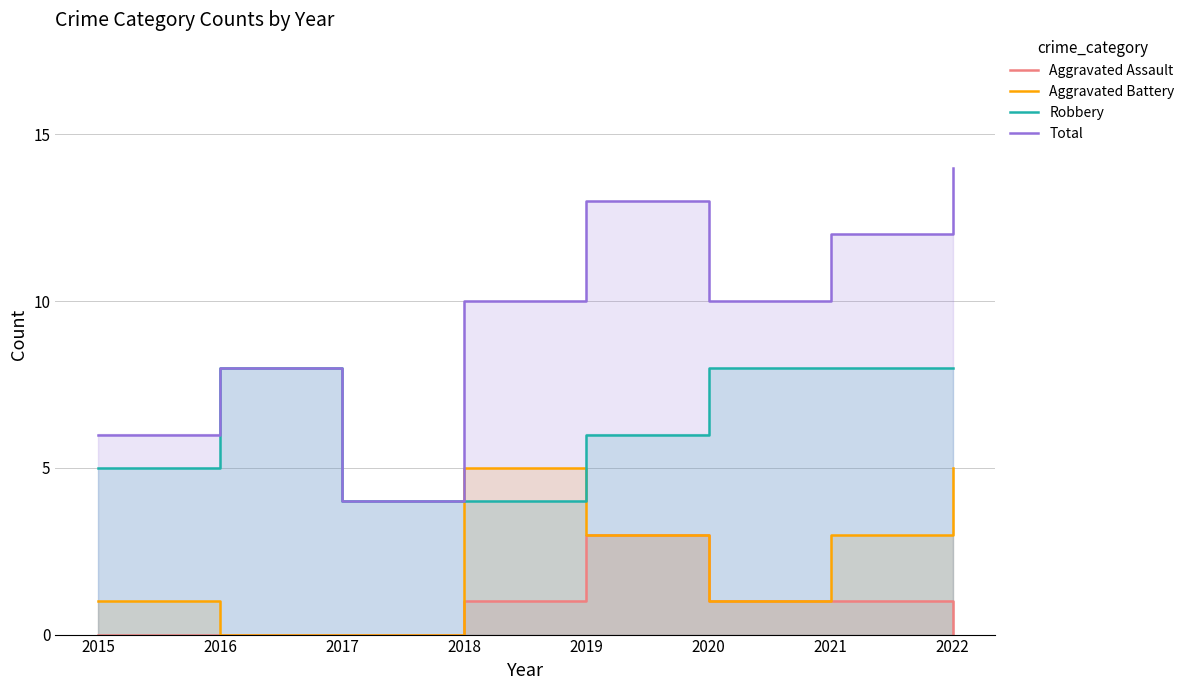

At which category is the sum across all series the highest?

2022